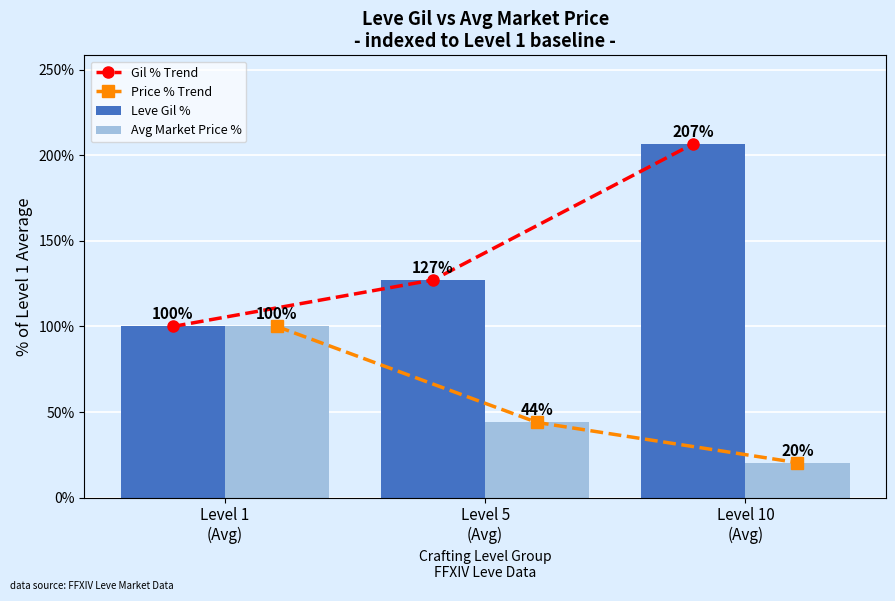

Between Level 1
(Avg) and Level 10
(Avg), which is larger?

Level 10
(Avg)